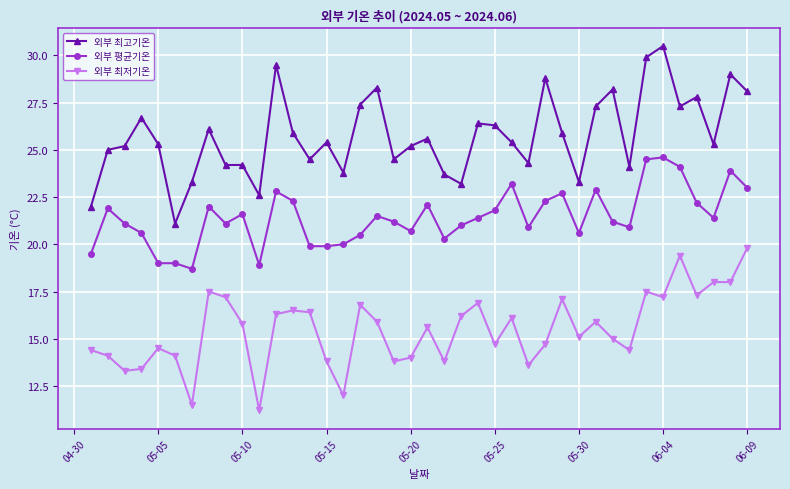

How many series are shown in this chart?

3